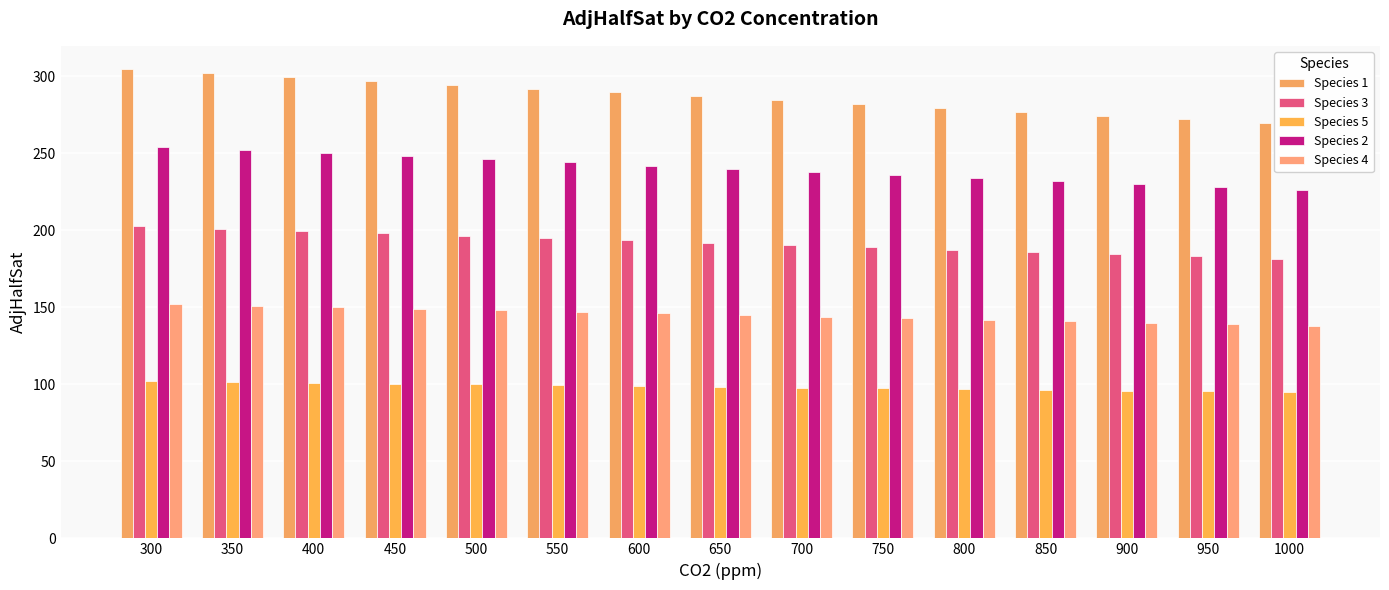

Is it true that Species 1 equals 198.6 at 400?

False